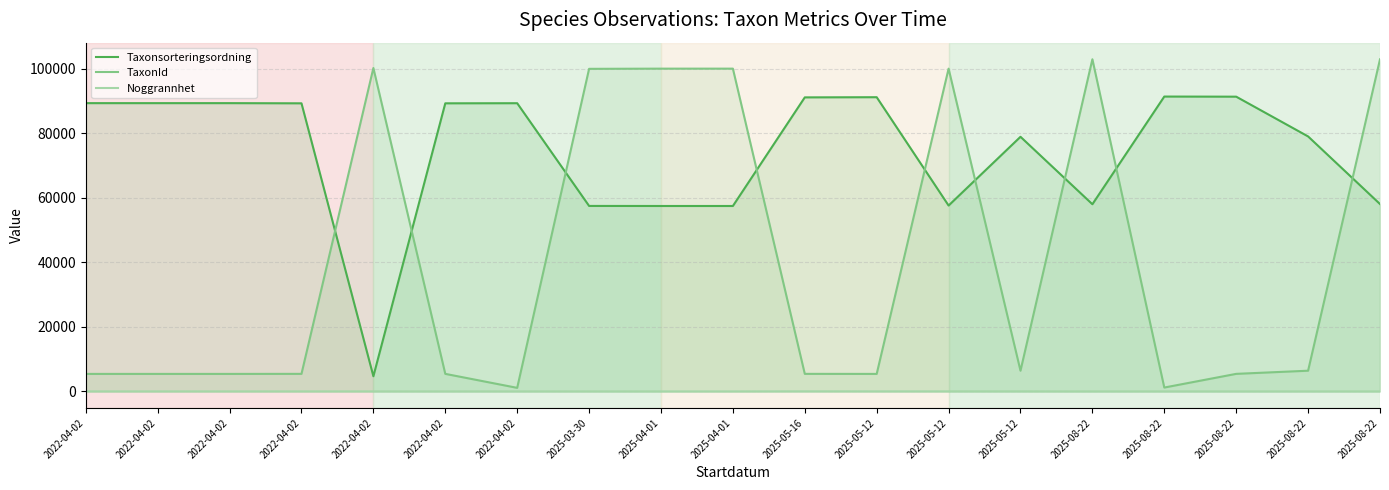

Reading left to right, extract all data points from this chart.

Taxonsorteringsordning: 2022-04-02=89410	2022-04-02=89410	2022-04-02=89410	2022-04-02=89356	2022-04-02=4711	2022-04-02=89356	2022-04-02=89388	2025-03-30=57529	2025-04-01=57513	2025-04-01=57513	2025-05-16=91197	2025-05-12=91250	2025-05-12=57651	2025-05-12=78972	2025-08-22=58055	2025-08-22=91452	2025-08-22=91417	2025-08-22=79083	2025-08-22=58115
TaxonId: 2022-04-02=5432	2022-04-02=5432	2022-04-02=5432	2022-04-02=5447	2022-04-02=100299	2022-04-02=5447	2022-04-02=1108	2025-03-30=100049	2025-04-01=100109	2025-04-01=100109	2025-05-16=5447	2025-05-12=5432	2025-05-12=100109	2025-05-12=6425	2025-08-22=103015	2025-08-22=1202	2025-08-22=5447	2025-08-22=6425	2025-08-22=103001
Noggrannhet: 2022-04-02=10	2022-04-02=10	2022-04-02=10	2022-04-02=10	2022-04-02=10	2022-04-02=10	2022-04-02=10	2025-03-30=10	2025-04-01=5	2025-04-01=5	2025-05-16=25	2025-05-12=15	2025-05-12=15	2025-05-12=15	2025-08-22=5	2025-08-22=5	2025-08-22=5	2025-08-22=5	2025-08-22=5